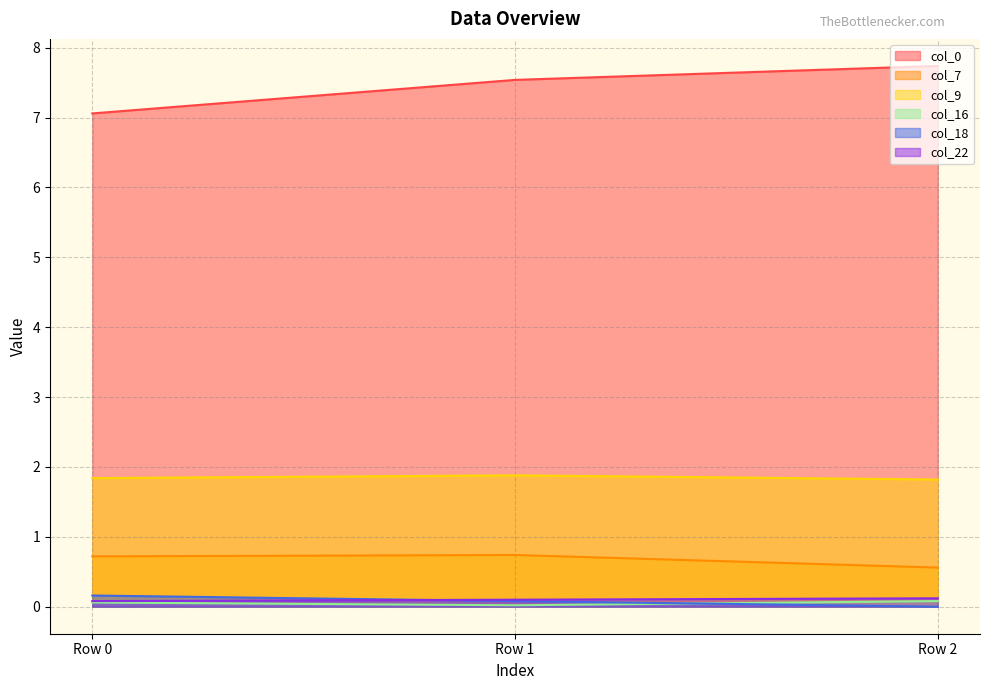

Reading right to left, transcribe all the data shown in this chart.

col_0: 7.7	7.5	7.1
col_7: 0.6	0.7	0.7
col_9: 1.8	1.9	1.8
col_16: 0.1	0.0	0.1
col_18: 0.0	0.1	0.2
col_22: 0.1	0.1	0.1